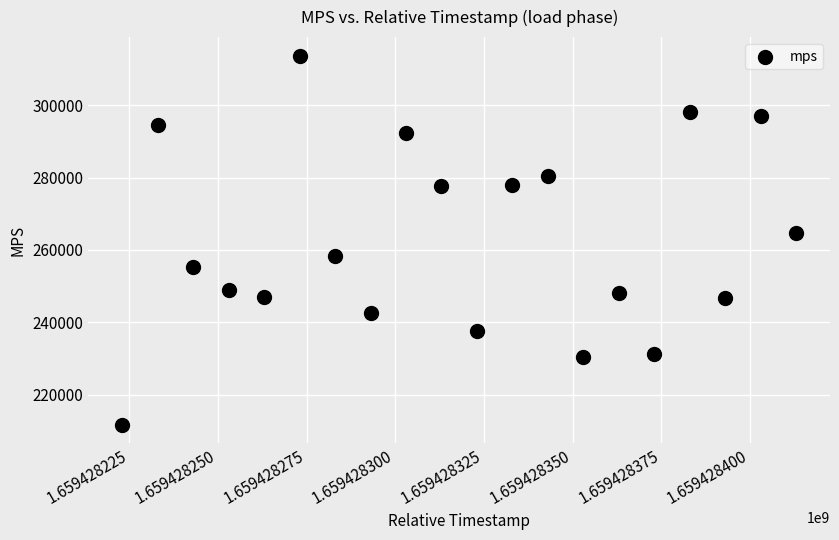

What is the range of Y values (max minus min)?

102020.0